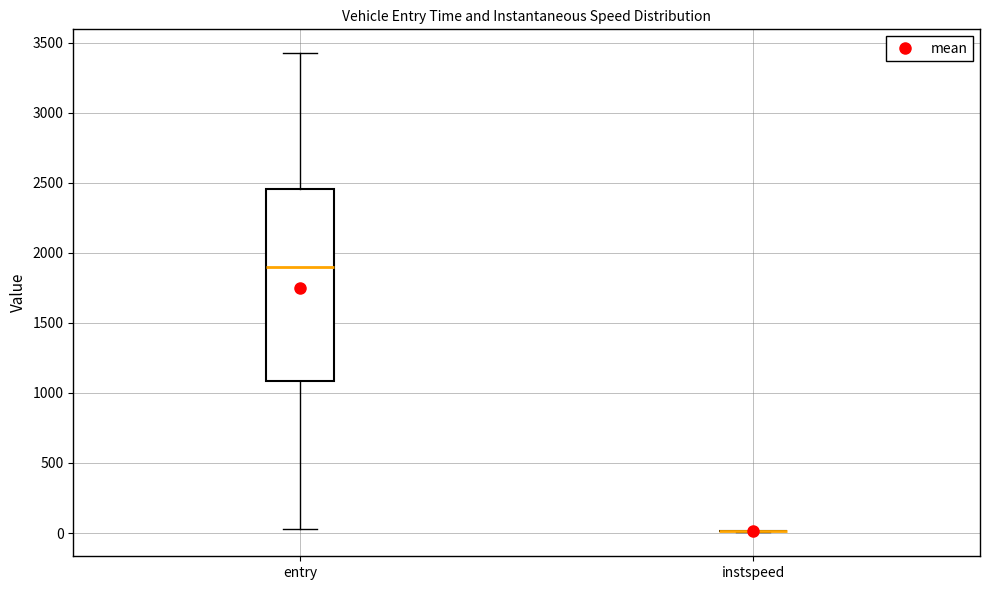

Reading left to right, transcribe this box plot: for each box, give where its median line is, the range the box spans, and where its two whiskers end, as read against the y-axis. The values are not printed on the chart, so give them approximately, as read against the axis.

entry: median 1900, box 1100 to 2450, whiskers 50 to 3400
instspeed: box collapsed to a line at 0, whiskers 0 to 0